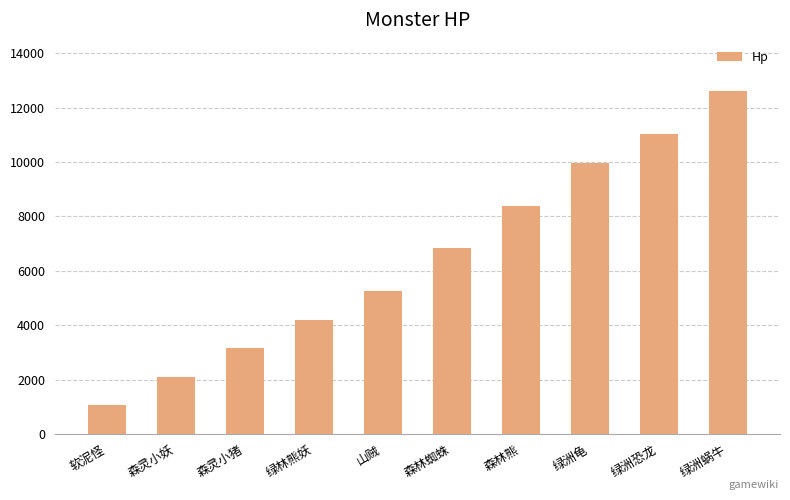

True or false: the data shows 9151 at 森林蜘蛛.

False